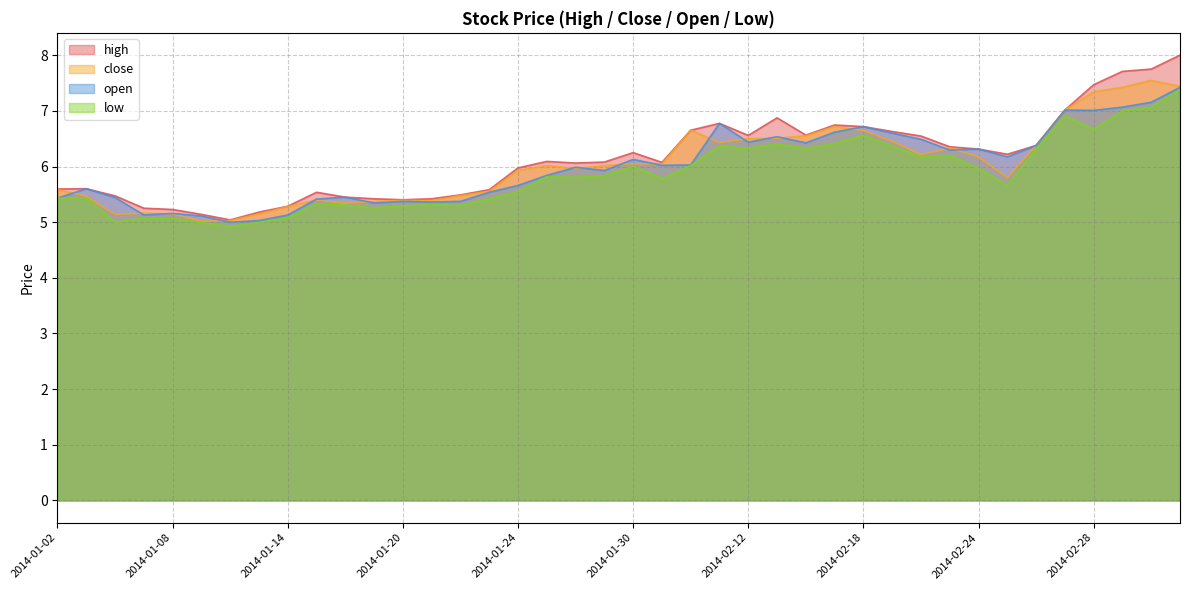

What are all the series names shown in the legend?

high, close, open, low